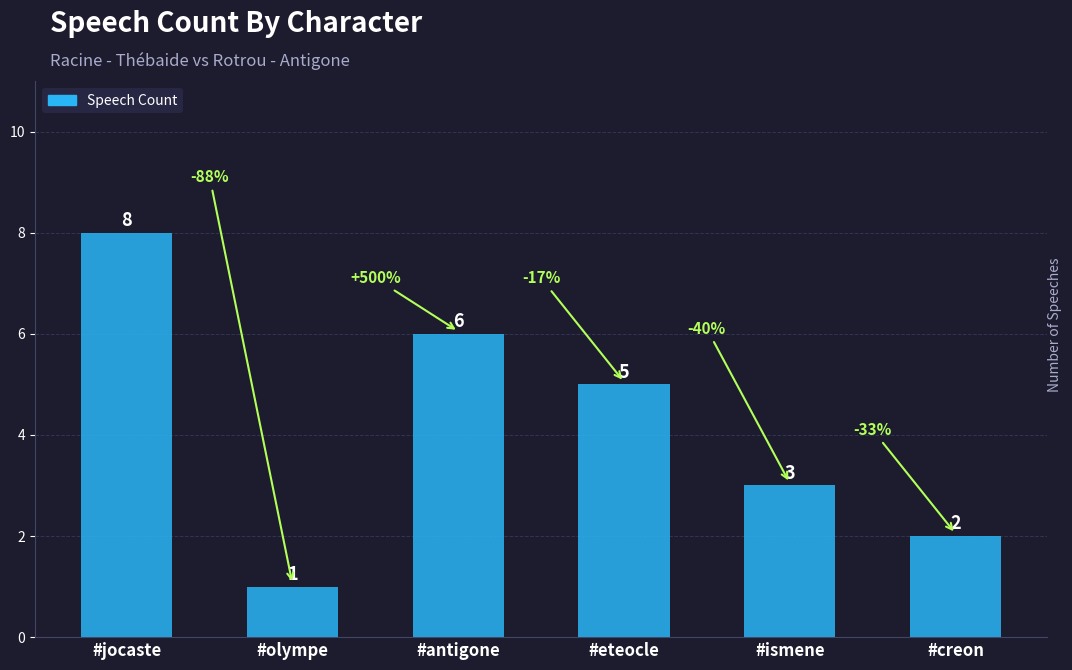

How many values are between 2 and 6?

4